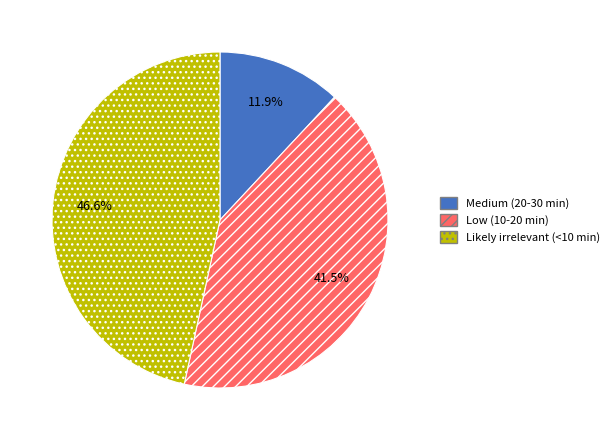

Is the sum of Medium (20-30 min) and Low (10-20 min) greater than half?

Yes